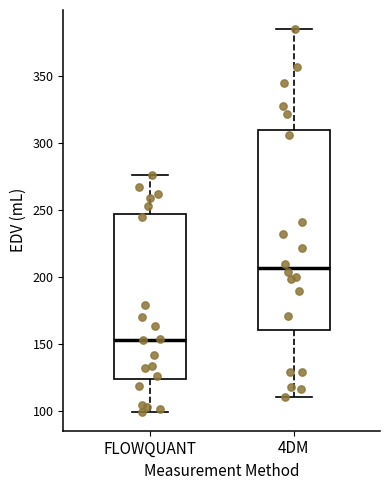

Which box is the tallest, from its lower edge to its upper edge?

4DM